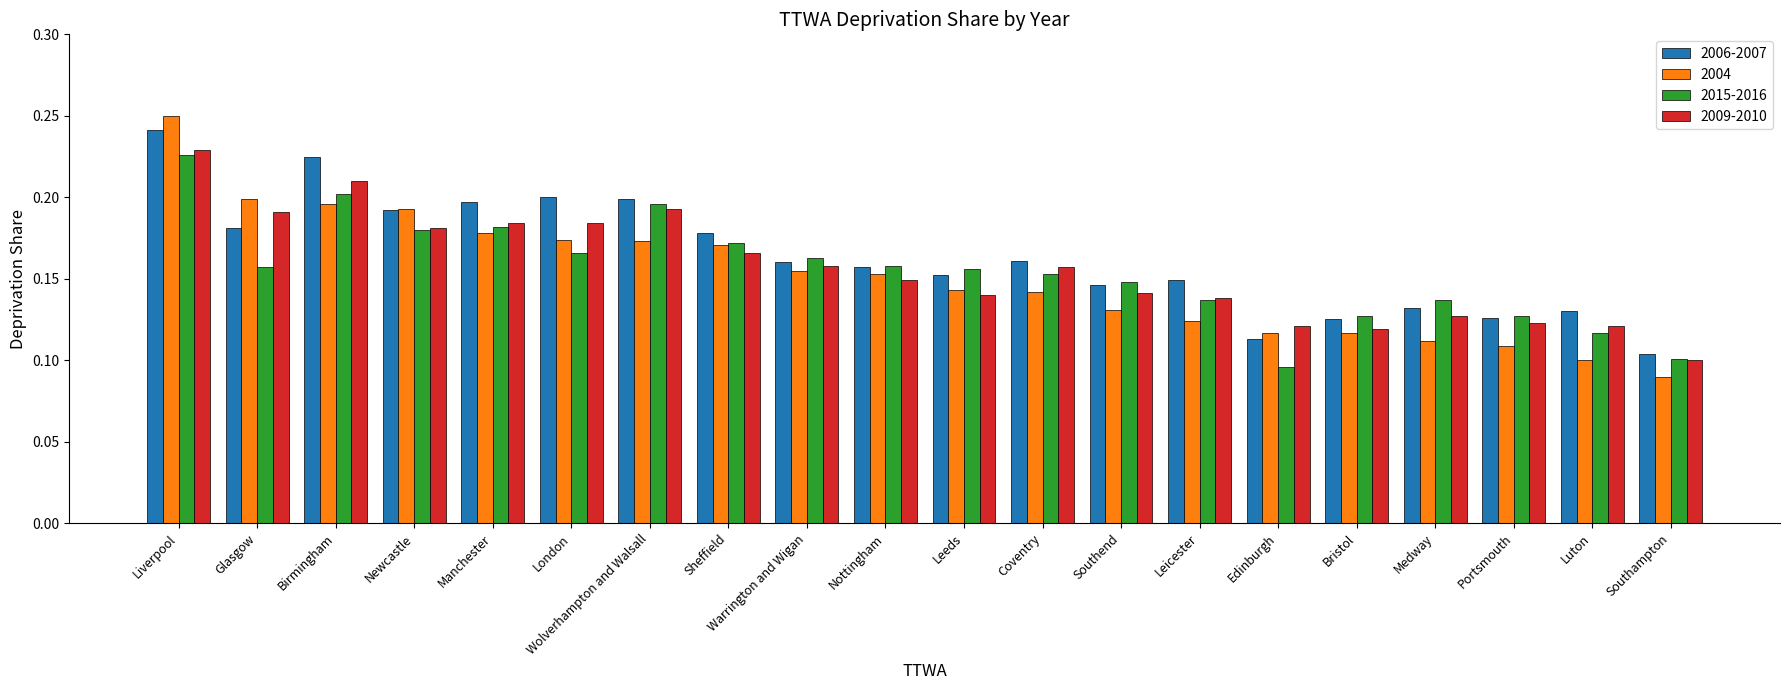

Where is 2006-2007 nearest to the value 0?

Southampton